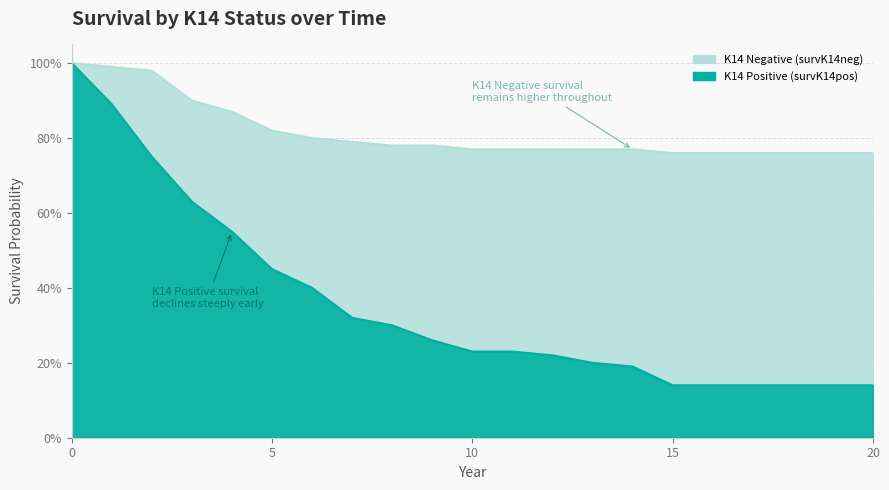

What is the difference between the K14 Positive values at 7 and 5?

0.1